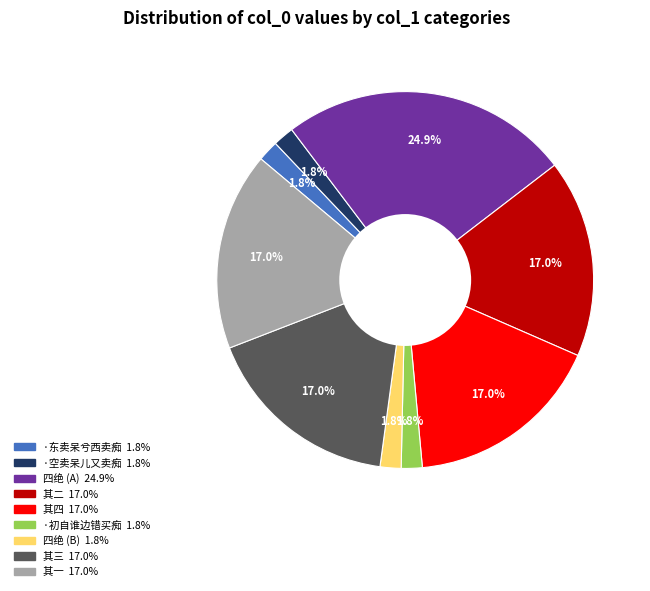

How many segments does this pie chart have?

9